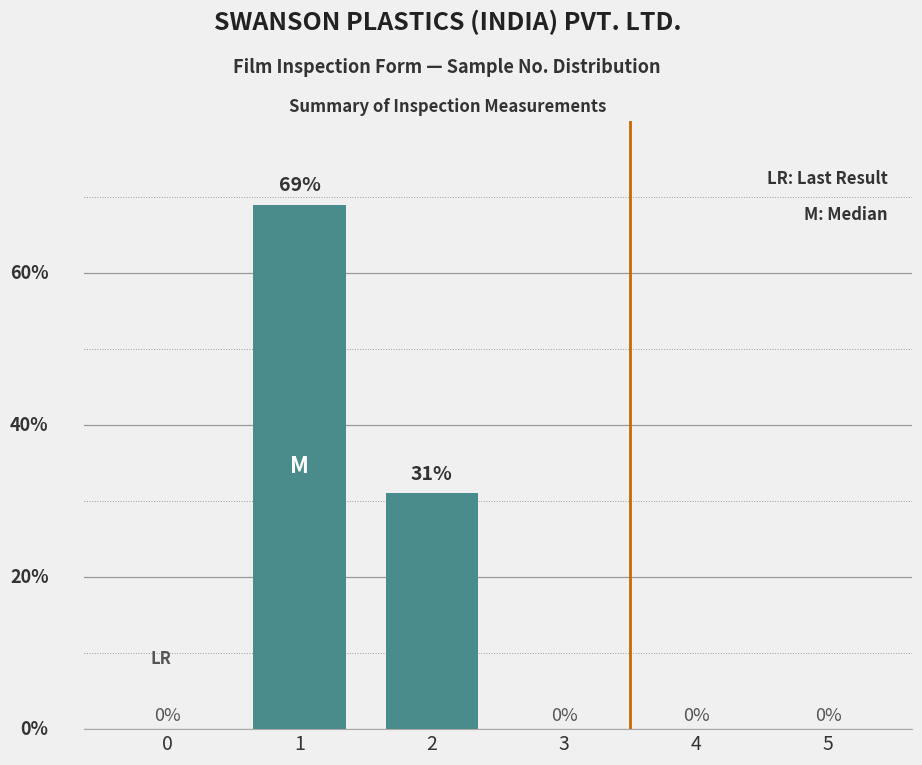

How many positive values are there?

2